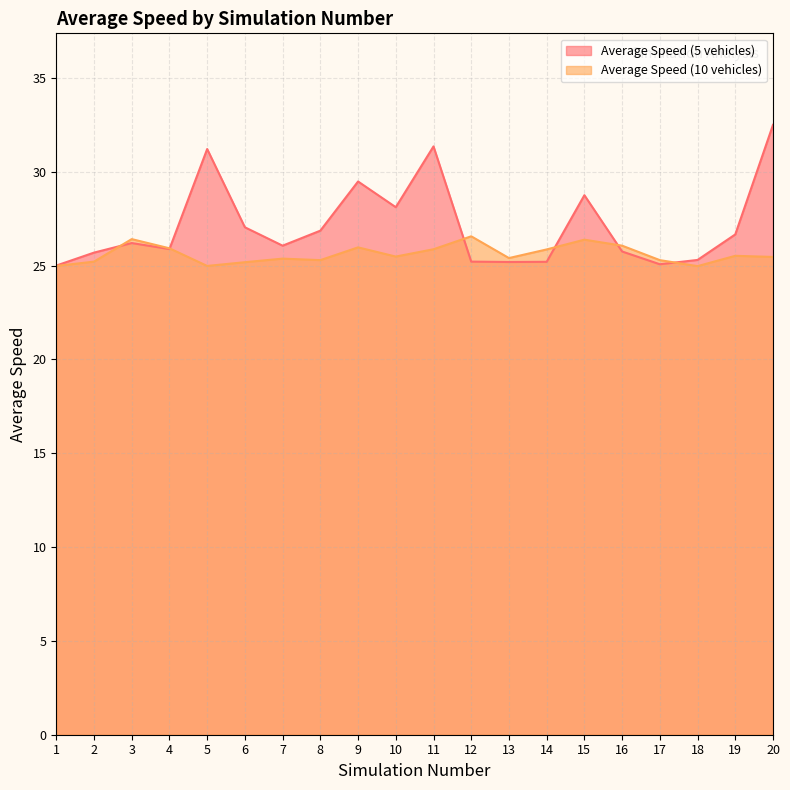

Read the Average Speed (10 vehicles) value at 5.

25.0